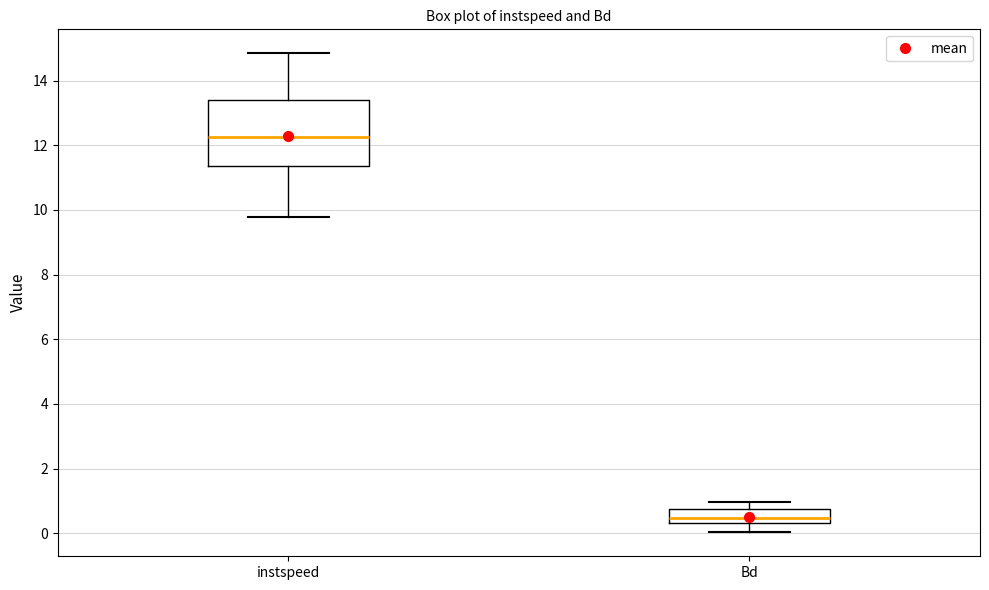

Comparing the boxes themselves (not the whiskers), which one is the tallest?

instspeed